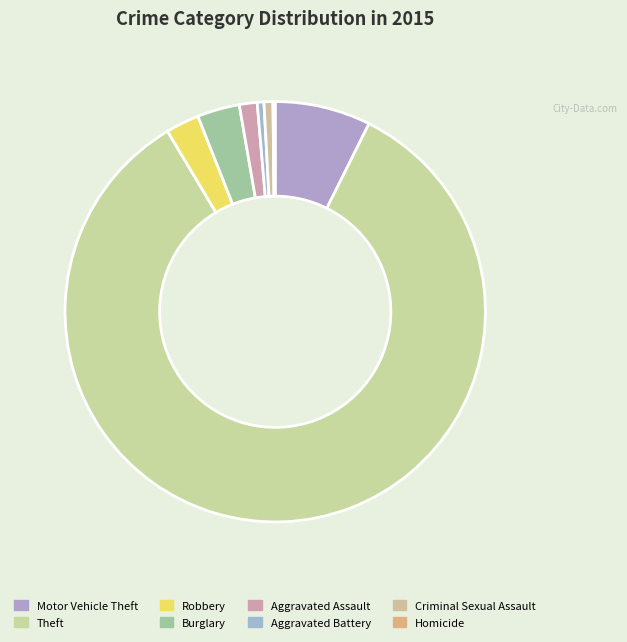

To the nearest percent, what portion does Burglary represent?

3%